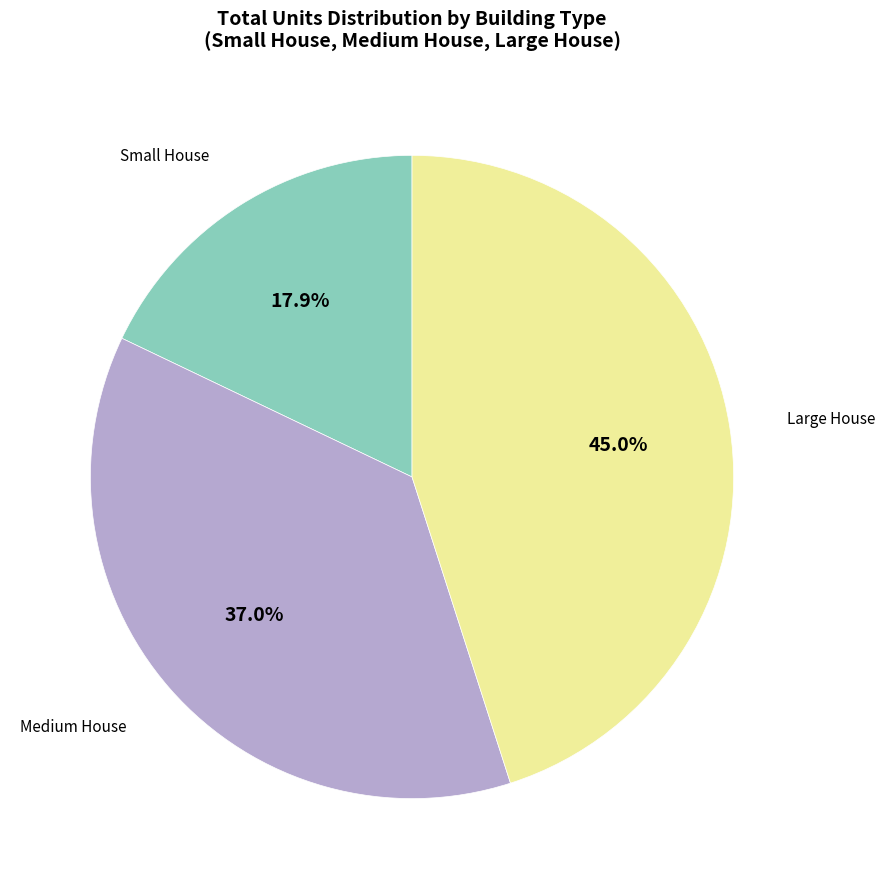

Does any single category account for the majority?

No